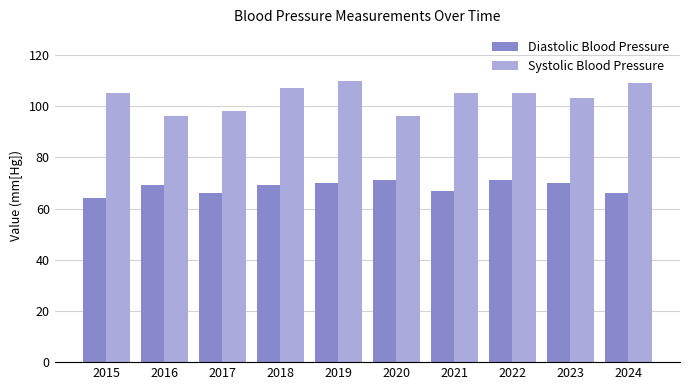

How many groups of bars are there?

10